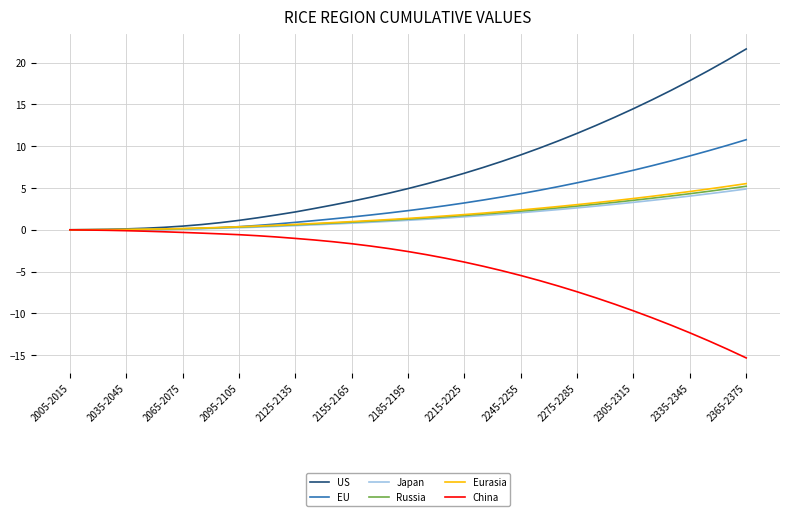

Which series has the largest total across all categories?

US